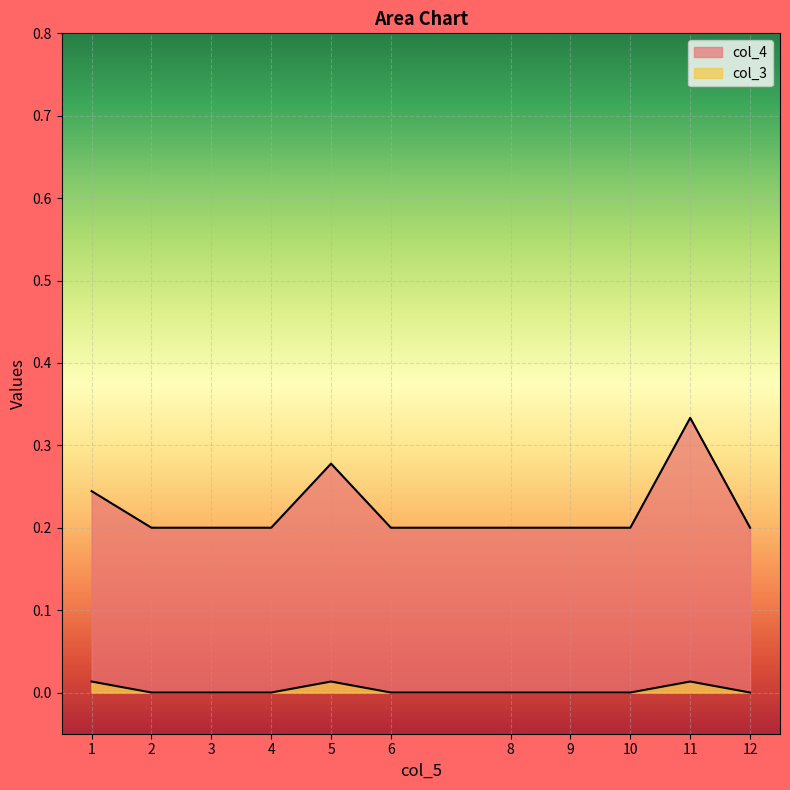

How many series are shown in this chart?

2